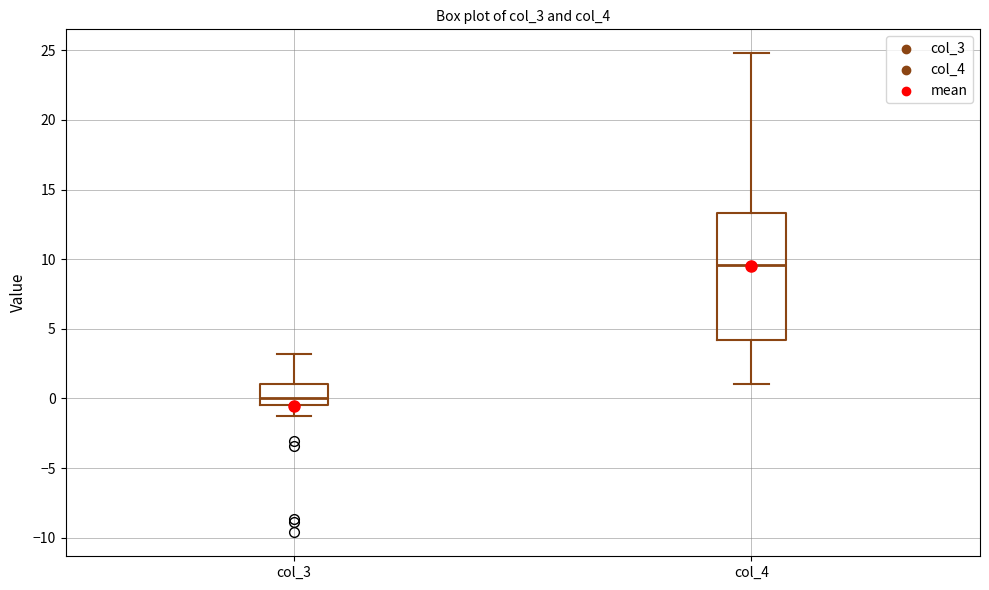

Which box is the tallest, from its lower edge to its upper edge?

col_4